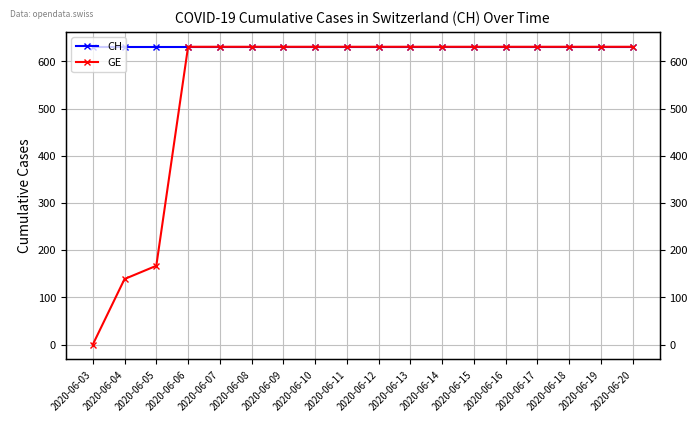

How many lines are shown in the chart?

2